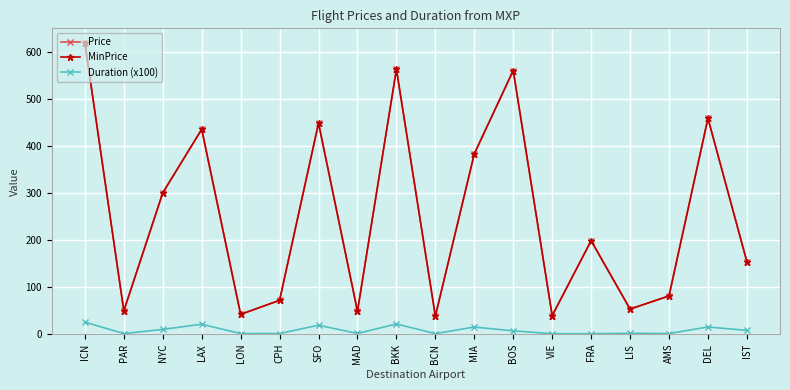

At which category is the sum across all series the highest?

ICN